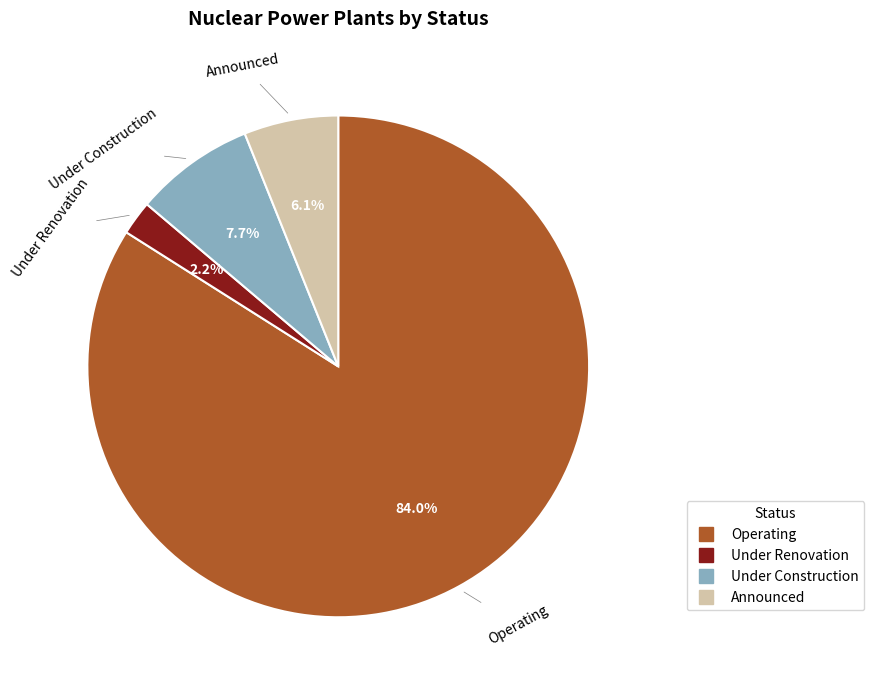

What percentage is NOT represented by Announced?

93.9%